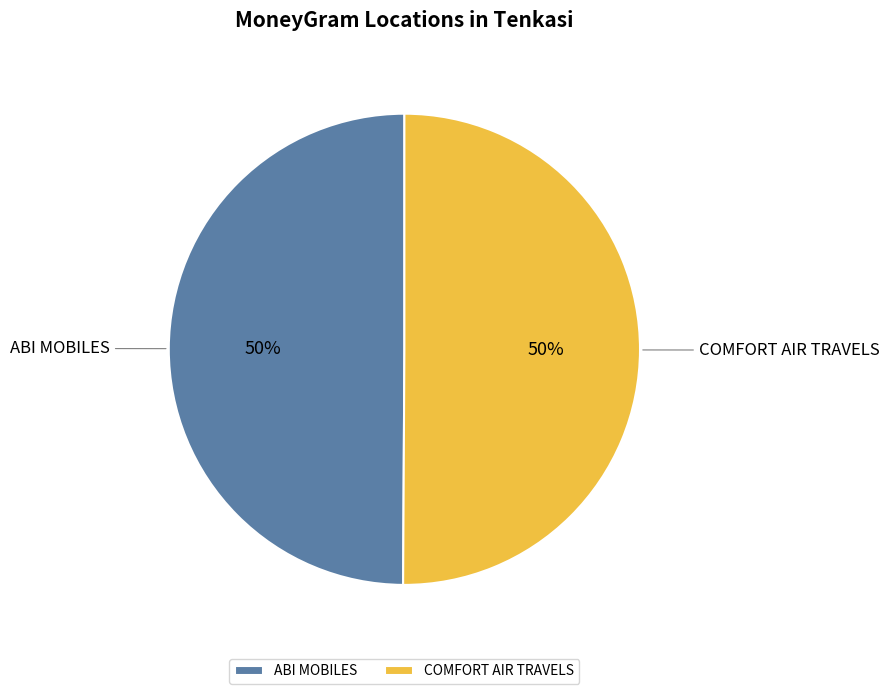

What is the ratio of the value at ABI MOBILES to the value at COMFORT AIR TRAVELS?

1.0